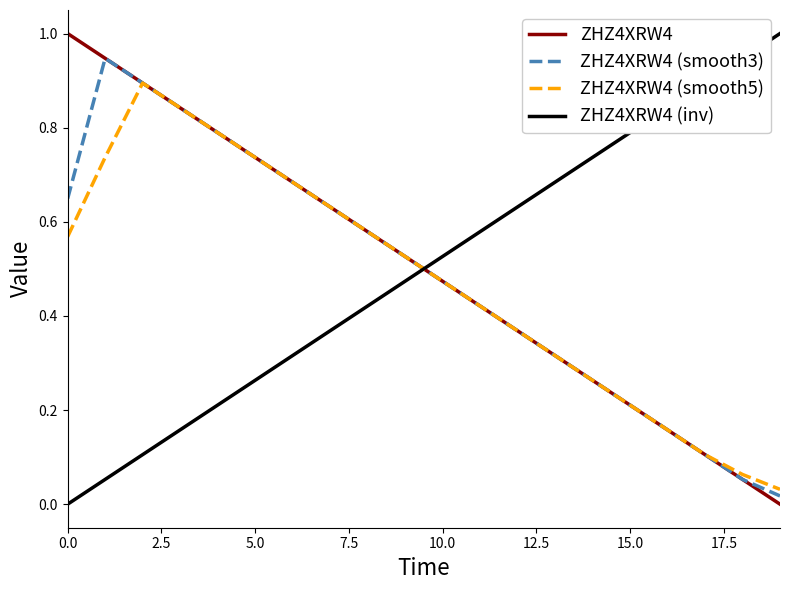

What is the greatest value displayed?

1.0